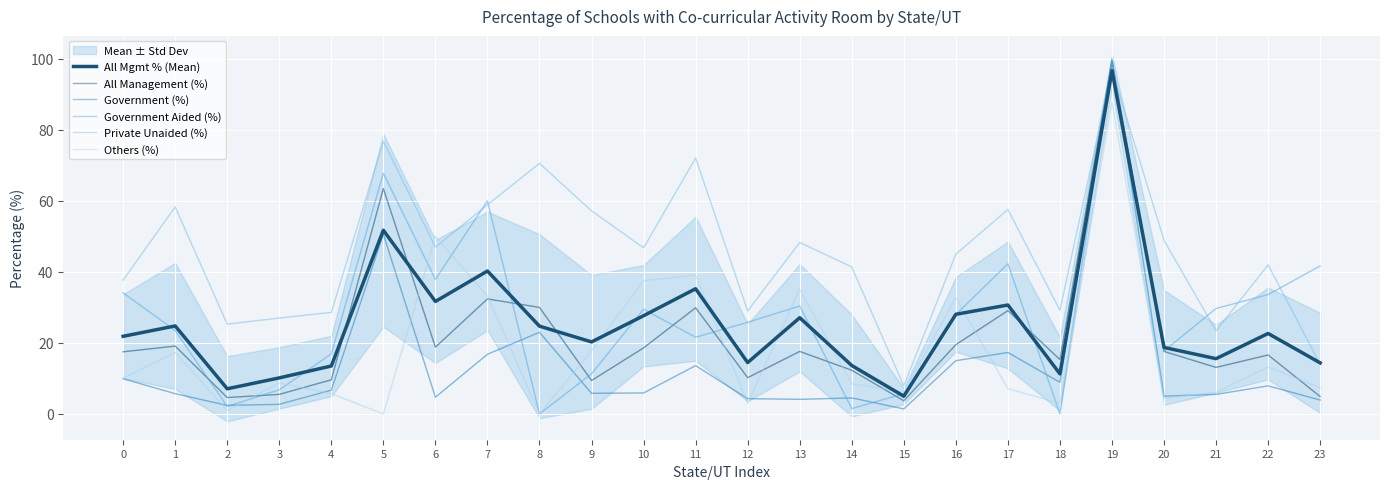

True or false: Private Unaided (%) has more than 1 interior local peaks.

True